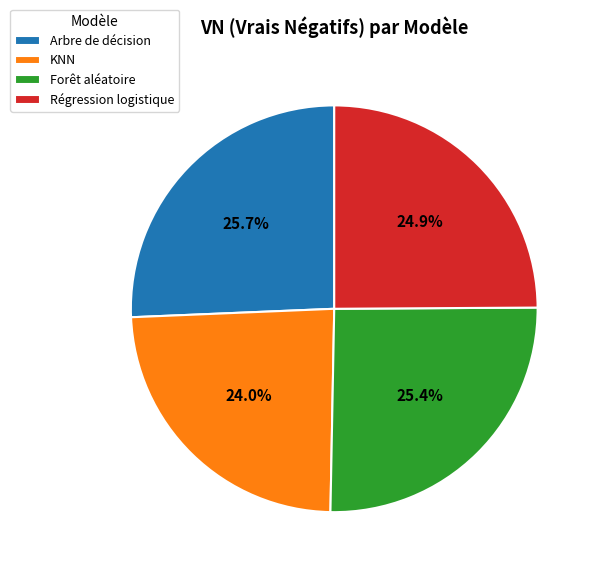

Which category has the smallest portion of the pie?

KNN